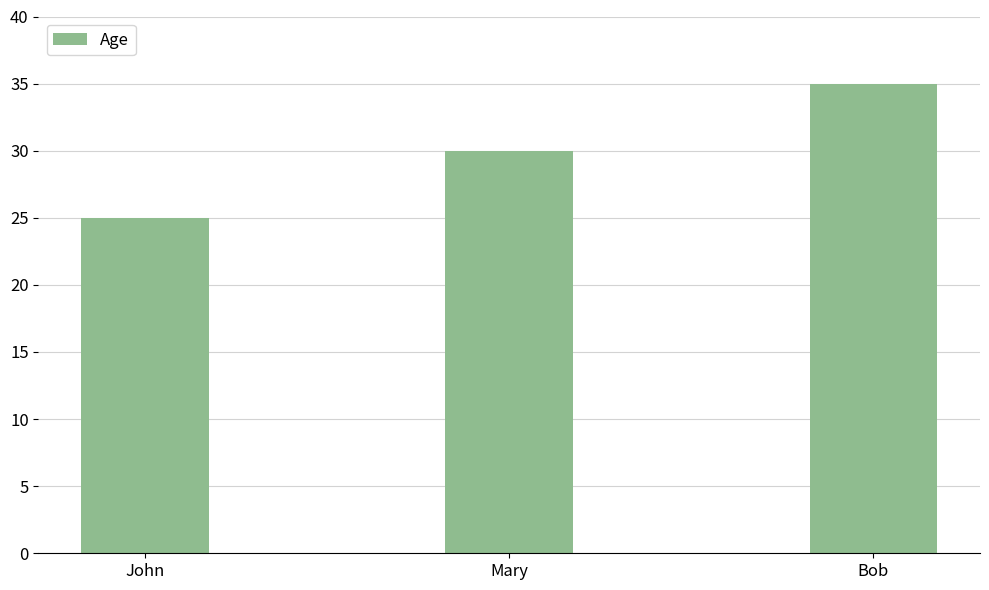

Read the value at Mary, to the nearest 10.

30